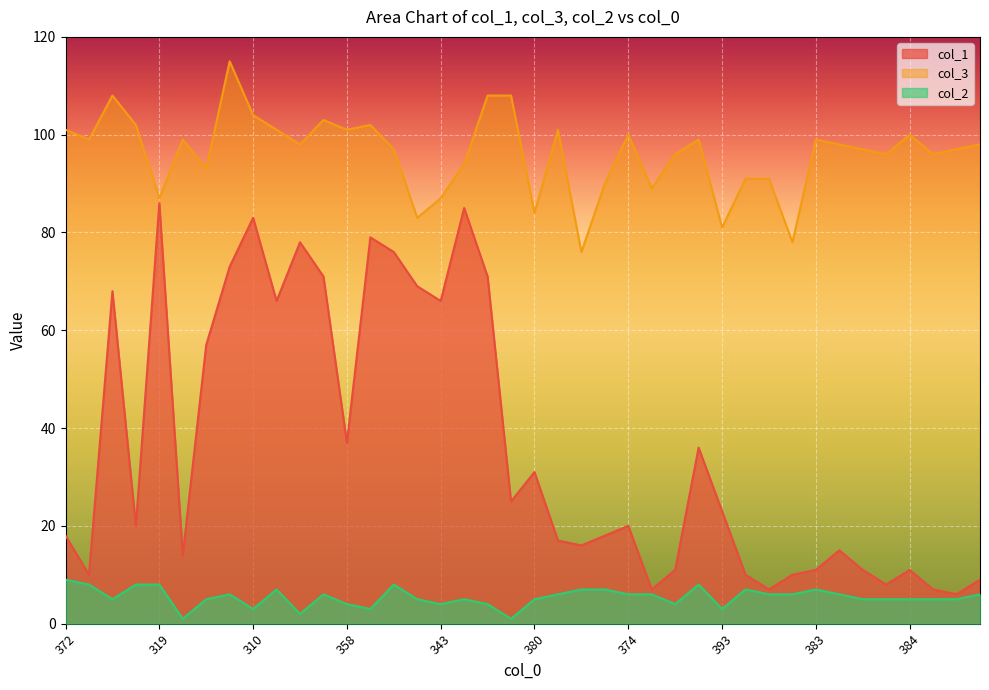

What is the difference between the maximum and minimum values in the col_1 series?

80